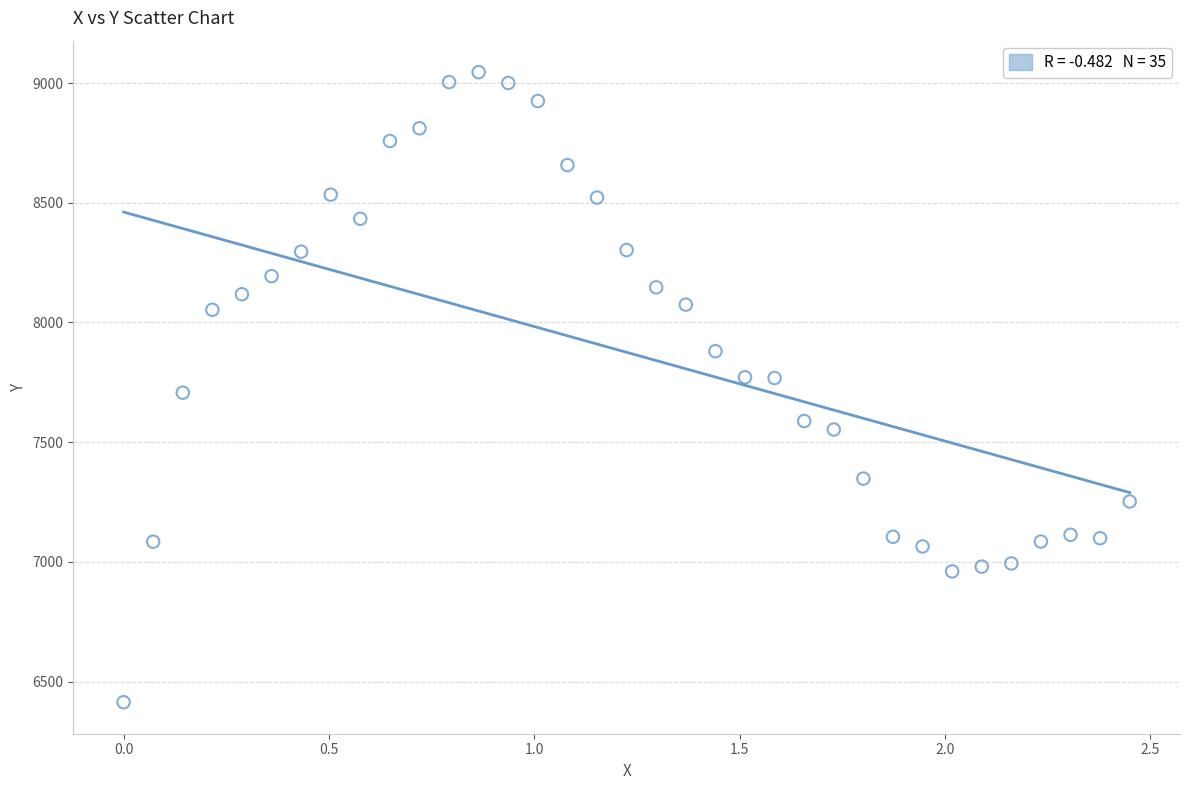

What is the range of Y values (max minus min)?

2631.3